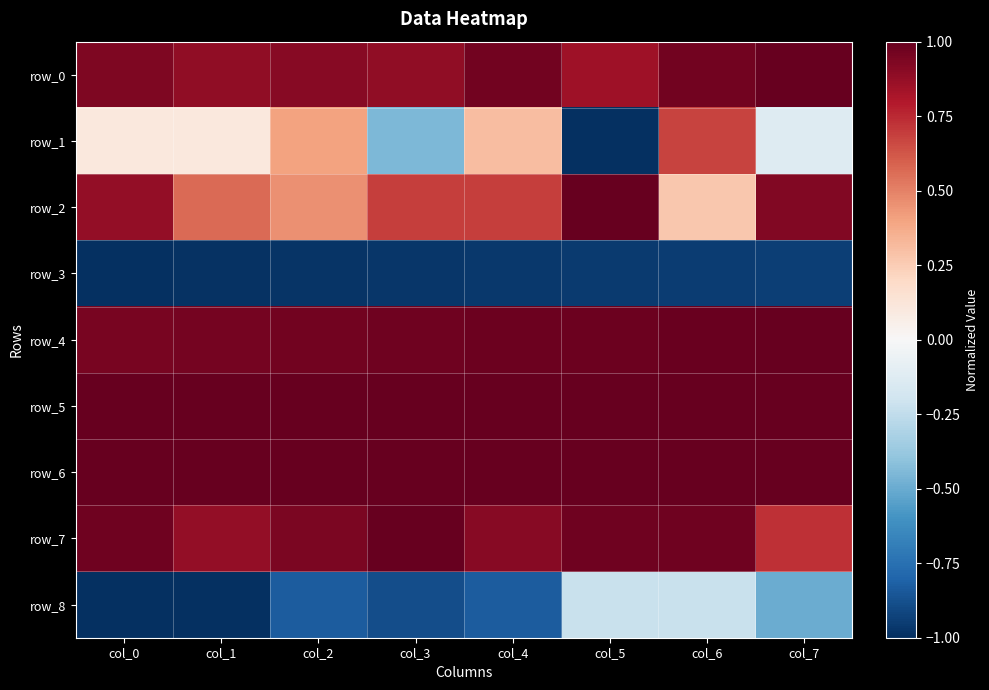

Reading left to right, transcribe all the data shown in this chart.

row_0: col_0=0.9	col_1=0.9	col_2=0.9	col_3=0.9	col_4=1.0	col_5=0.9	col_6=1.0	col_7=1.0
row_1: col_0=0.1	col_1=0.1	col_2=0.4	col_3=-0.5	col_4=0.3	col_5=-1.0	col_6=0.7	col_7=-0.1
row_2: col_0=0.9	col_1=0.6	col_2=0.5	col_3=0.7	col_4=0.7	col_5=1.0	col_6=0.3	col_7=0.9
row_3: col_0=-1.0	col_1=-1.0	col_2=-1.0	col_3=-1.0	col_4=-1.0	col_5=-1.0	col_6=-0.9	col_7=-0.9
row_4: col_0=0.9	col_1=1.0	col_2=1.0	col_3=1.0	col_4=1.0	col_5=1.0	col_6=1.0	col_7=1.0
row_5: col_0=1.0	col_1=1.0	col_2=1.0	col_3=1.0	col_4=1.0	col_5=1.0	col_6=1.0	col_7=1.0
row_6: col_0=1.0	col_1=1.0	col_2=1.0	col_3=1.0	col_4=1.0	col_5=1.0	col_6=1.0	col_7=1.0
row_7: col_0=1.0	col_1=0.9	col_2=0.9	col_3=1.0	col_4=0.9	col_5=1.0	col_6=1.0	col_7=0.7
row_8: col_0=-1.0	col_1=-1.0	col_2=-0.8	col_3=-0.9	col_4=-0.8	col_5=-0.2	col_6=-0.2	col_7=-0.5